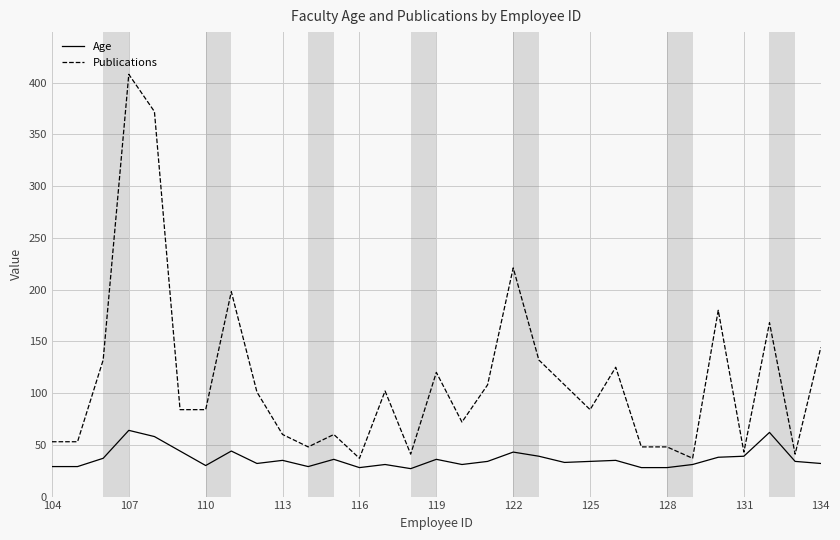

How many values in the Publications series are below 84?

13